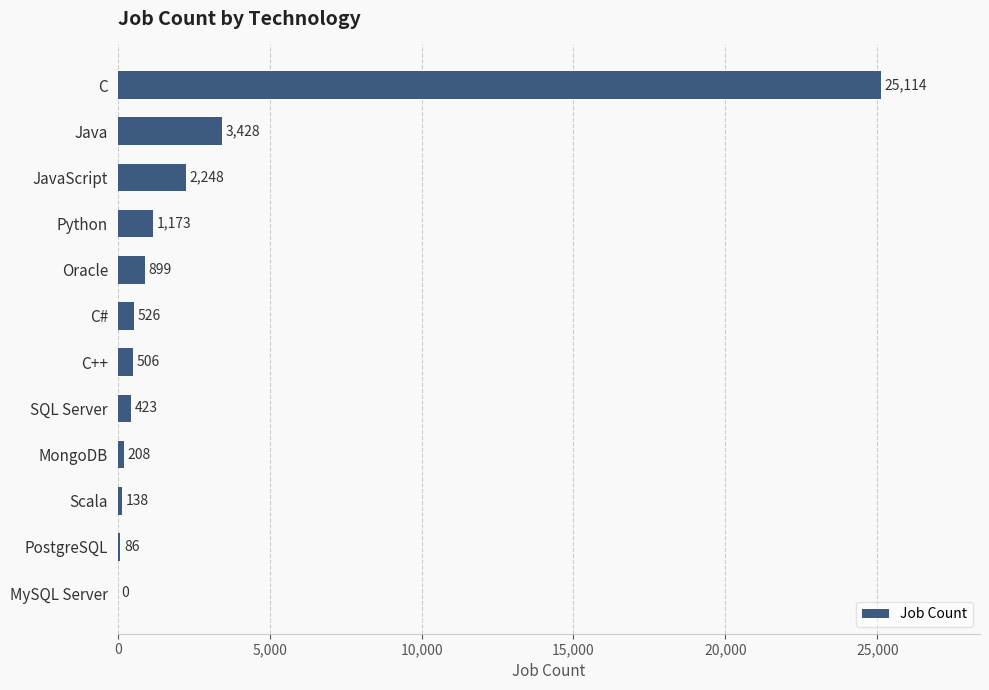

True or false: the data shows 3554 at JavaScript.

False